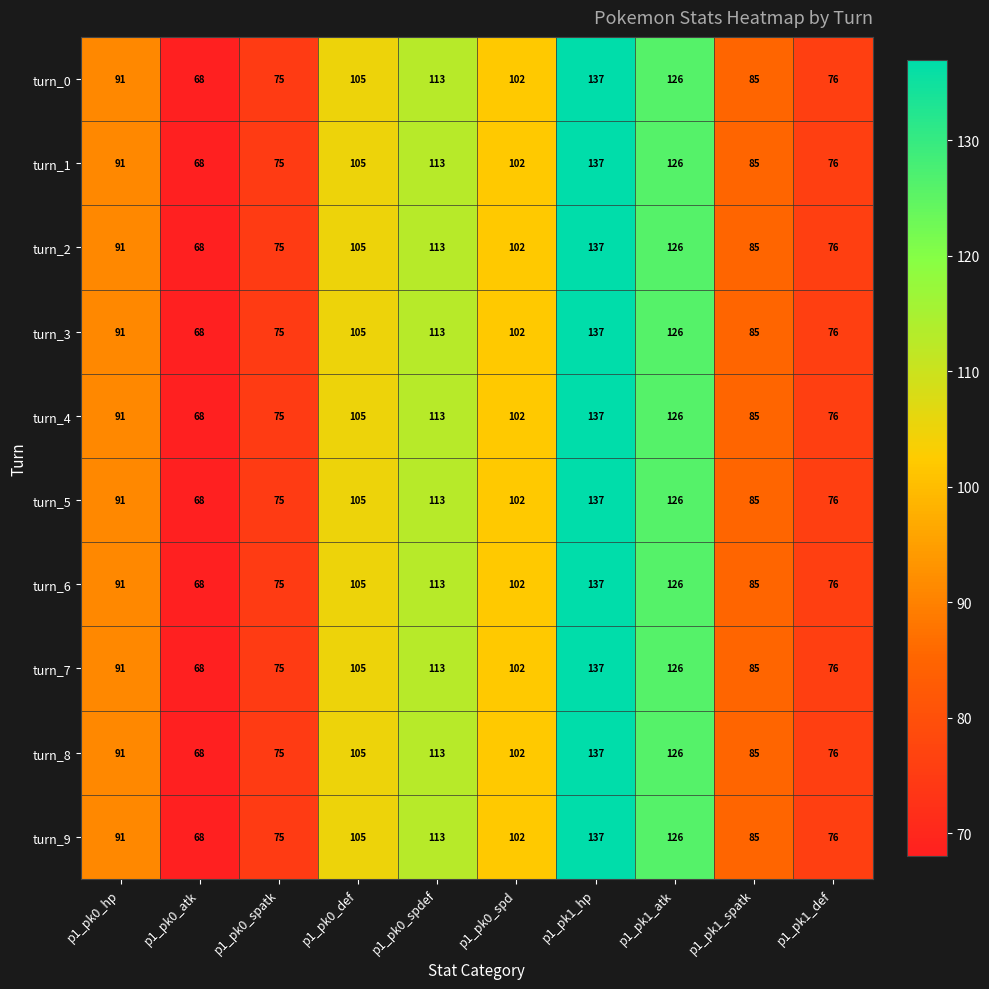

The turn_3 series shows 113 at p1_pk0_spdef. True or false?

True